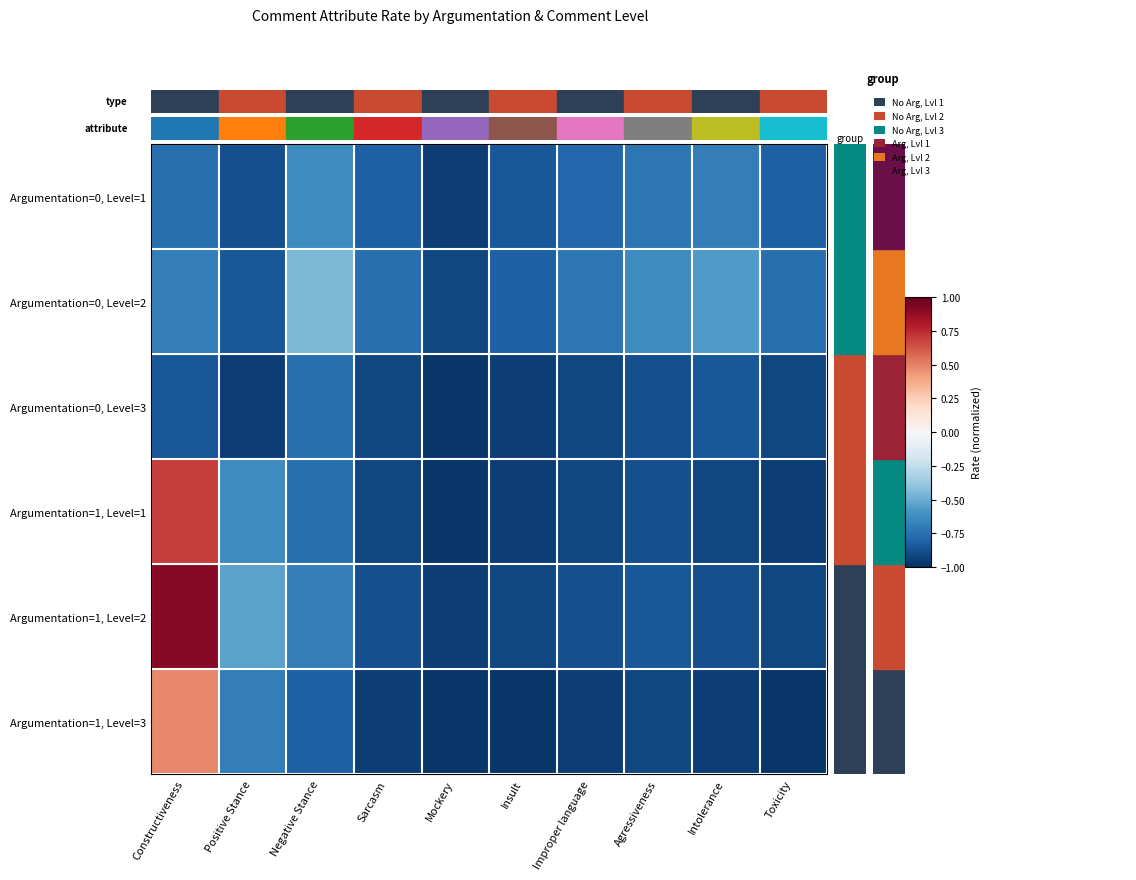

Reading right to left, extract all data points from this chart.

Argumentation=0, Level=1: Toxicity=-0.8	Intolerance=-0.7	Agressiveness=-0.7	Improper language=-0.8	Insult=-0.8	Mockery=-0.9	Sarcasm=-0.8	Negative Stance=-0.6	Positive Stance=-0.9	Constructiveness=-0.8
Argumentation=0, Level=2: Toxicity=-0.8	Intolerance=-0.6	Agressiveness=-0.6	Improper language=-0.7	Insult=-0.8	Mockery=-0.9	Sarcasm=-0.8	Negative Stance=-0.4	Positive Stance=-0.8	Constructiveness=-0.7
Argumentation=0, Level=3: Toxicity=-0.9	Intolerance=-0.8	Agressiveness=-0.9	Improper language=-0.9	Insult=-0.9	Mockery=-1.0	Sarcasm=-0.9	Negative Stance=-0.8	Positive Stance=-0.9	Constructiveness=-0.8
Argumentation=1, Level=1: Toxicity=-0.9	Intolerance=-0.9	Agressiveness=-0.9	Improper language=-0.9	Insult=-0.9	Mockery=-1.0	Sarcasm=-0.9	Negative Stance=-0.8	Positive Stance=-0.6	Constructiveness=0.7
Argumentation=1, Level=2: Toxicity=-0.9	Intolerance=-0.9	Agressiveness=-0.8	Improper language=-0.9	Insult=-0.9	Mockery=-0.9	Sarcasm=-0.9	Negative Stance=-0.7	Positive Stance=-0.5	Constructiveness=0.9
Argumentation=1, Level=3: Toxicity=-1.0	Intolerance=-0.9	Agressiveness=-0.9	Improper language=-0.9	Insult=-1.0	Mockery=-1.0	Sarcasm=-0.9	Negative Stance=-0.8	Positive Stance=-0.7	Constructiveness=0.5